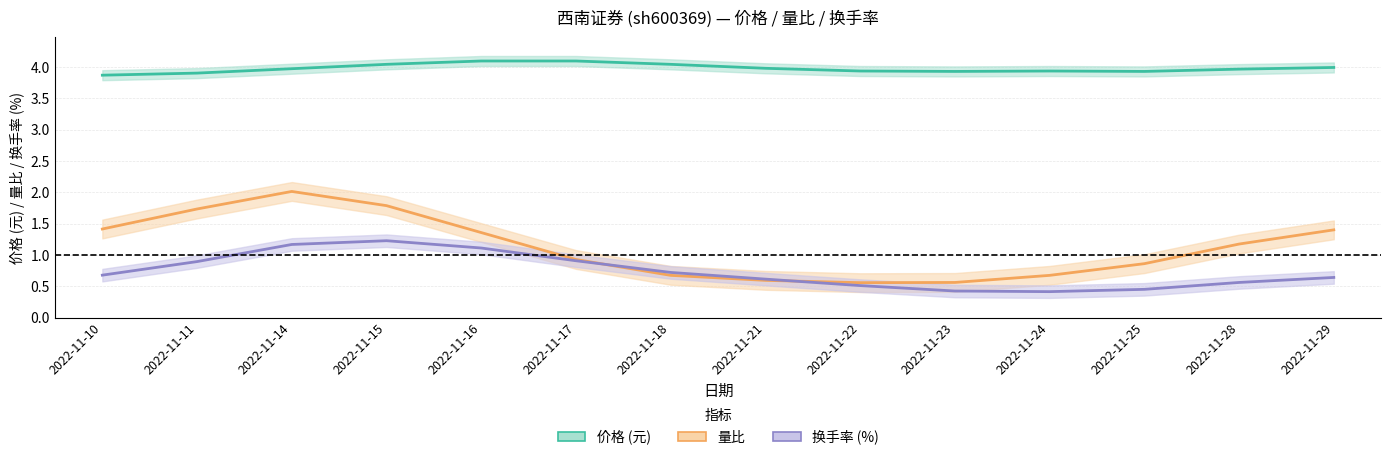

How many 价格 values are between 3 and 4?

9